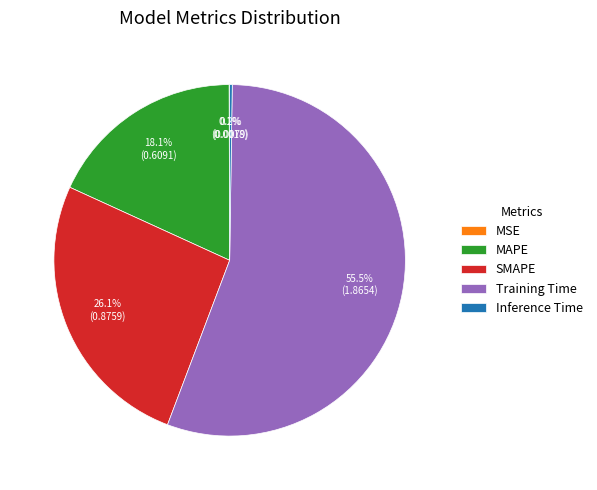

What portion of the pie excludes MAPE?

81.9%